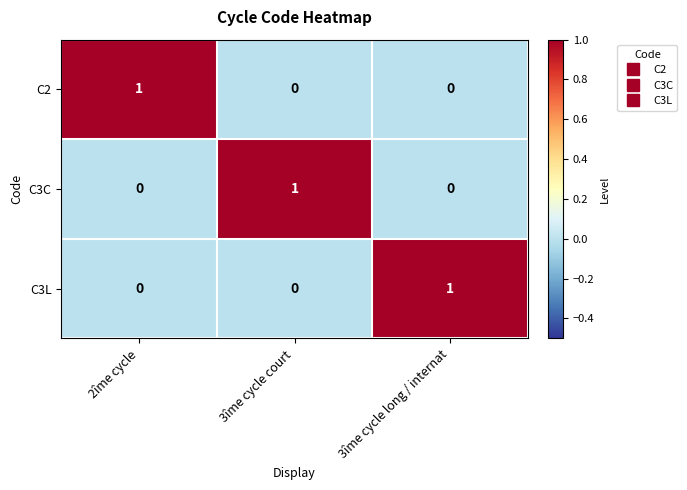

How many values in C3C are above zero?

1